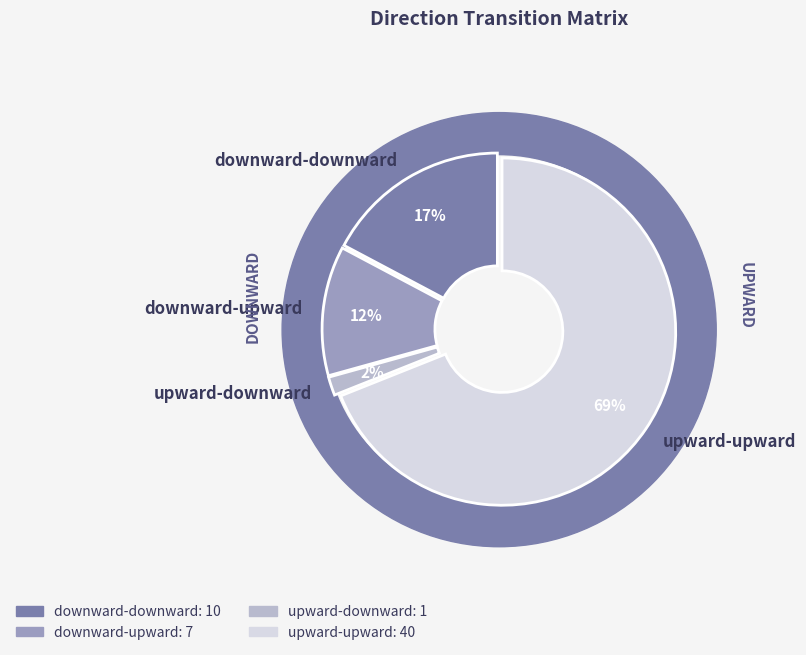

Is it true that upward-downward is 12% of the pie?

False